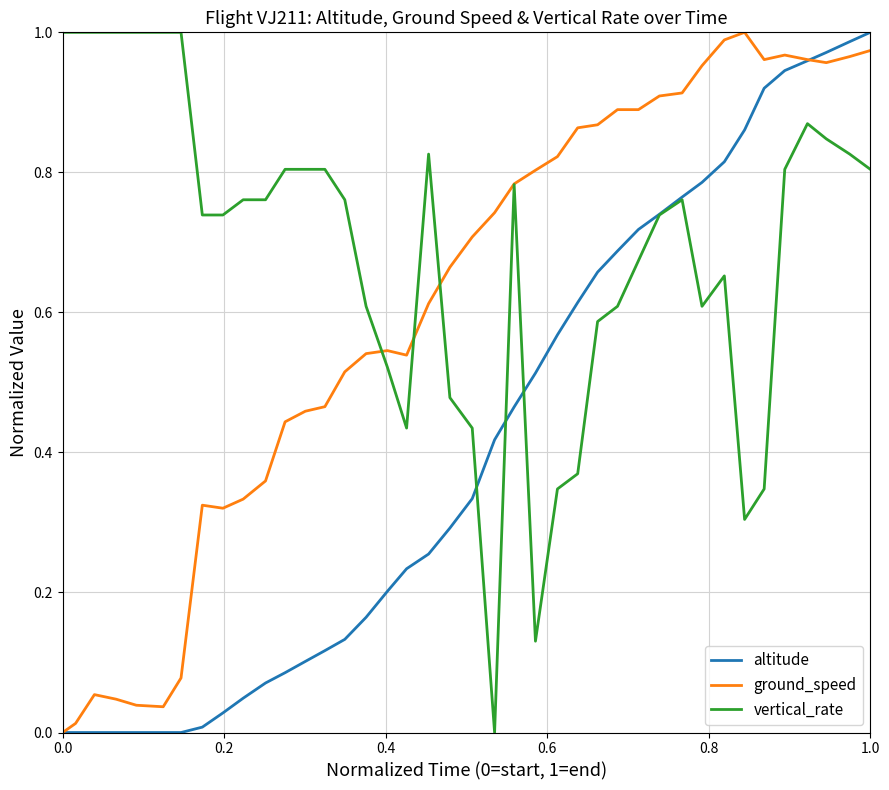

List the series in order of their overall mean, highest first.

vertical_rate, ground_speed, altitude